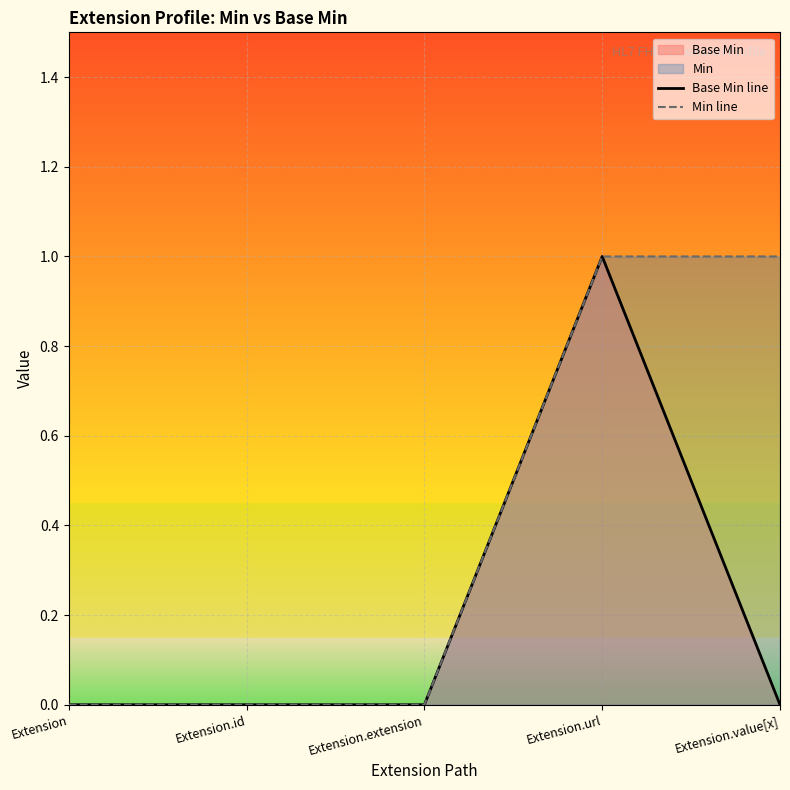

True or false: Base Min line has more than 0 points higher than both neighbors.

True